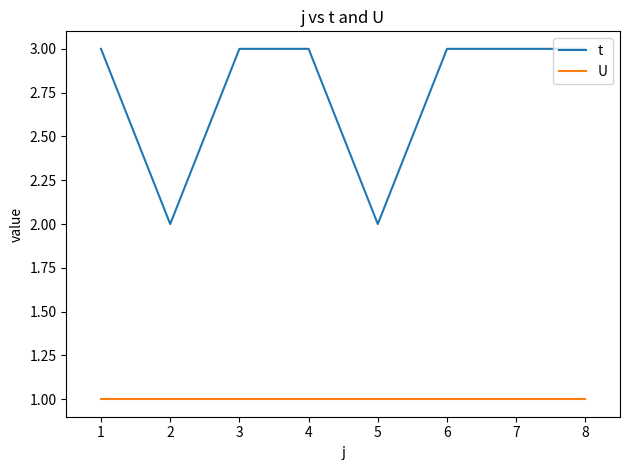

List the series in order of their peak value, highest first.

t, U